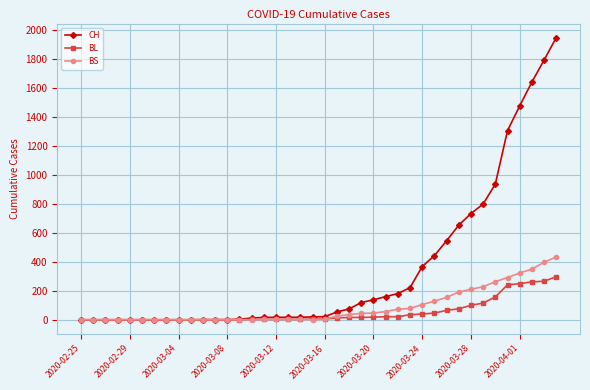

How many lines are shown in the chart?

3